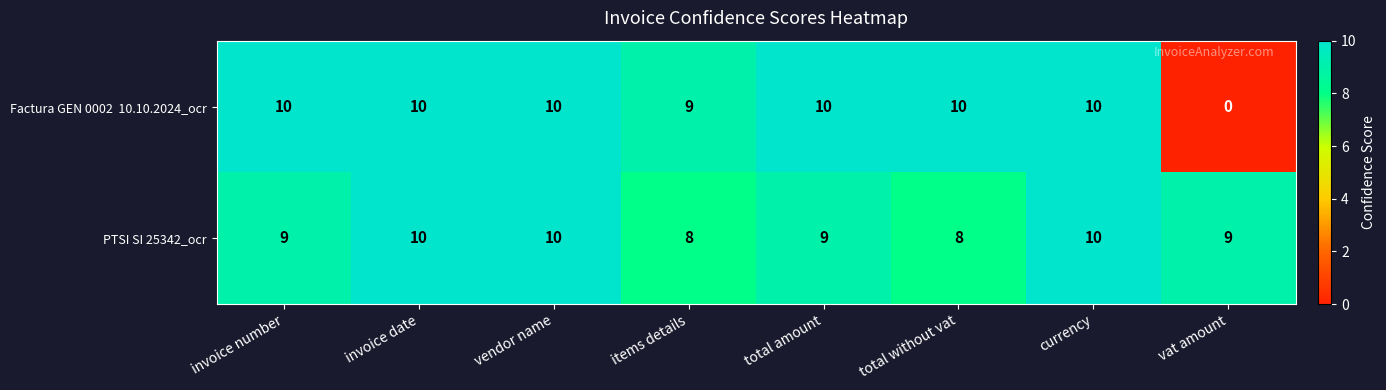

What is the average value of the PTSI SI 25342_ocr series?

9